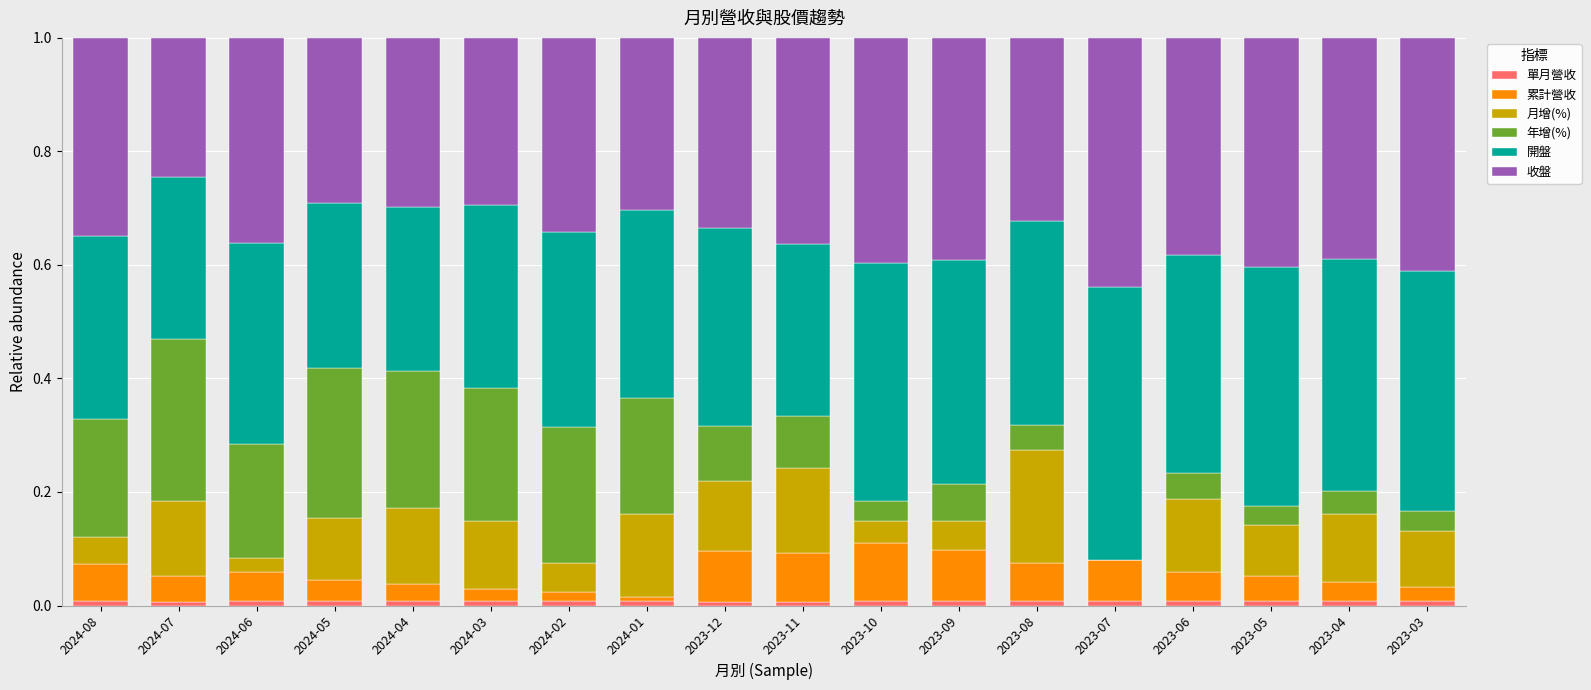

What is the difference between the maximum and minimum values in the 月增(%) series?

0.2